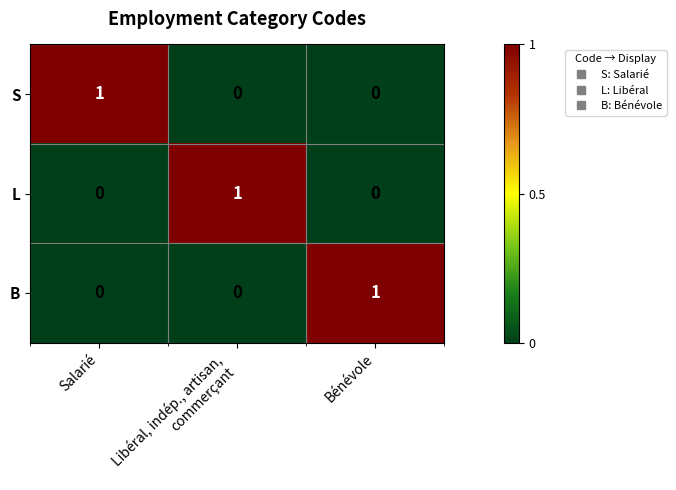

The value of L at Bénévole is 0. True or false?

True